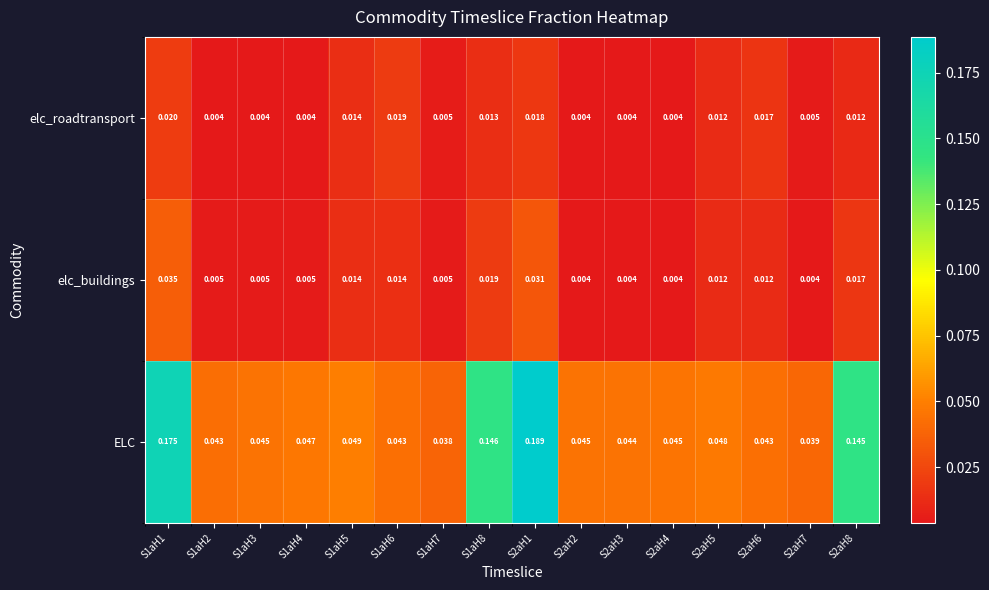

Between S1aH8 and S2aH5, which series saw the biggest shift?

ELC